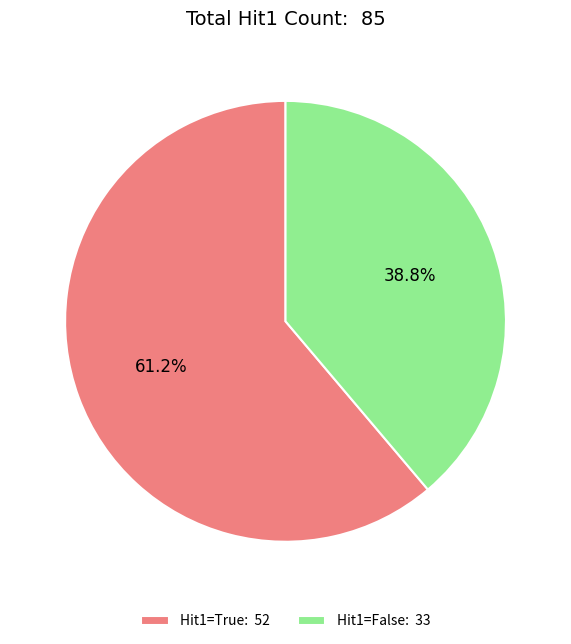

Count the number of slices in the pie.

2